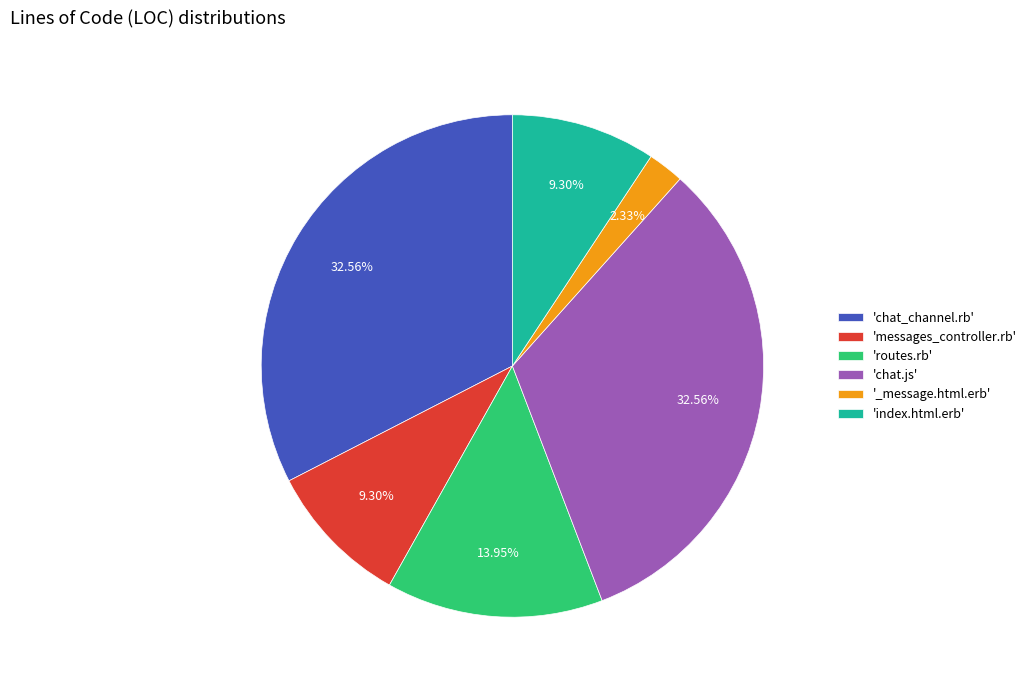

What is the ratio of the value at 'index.html.erb' to the value at 'chat.js'?

0.3